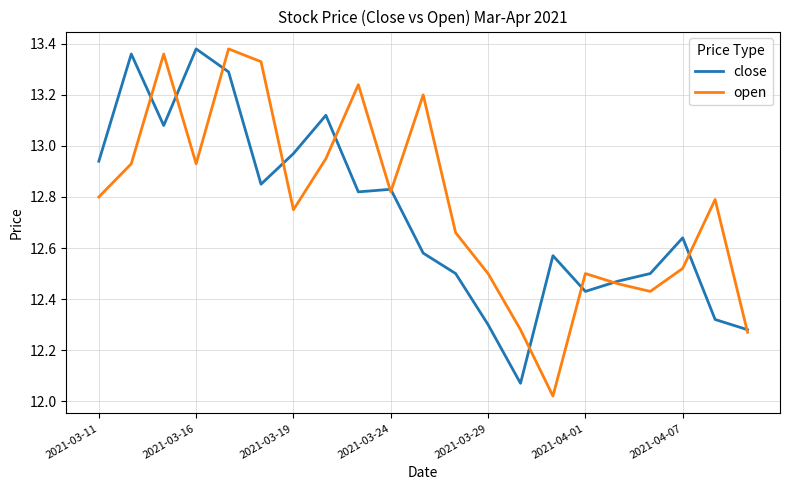

How many lines are shown in the chart?

2